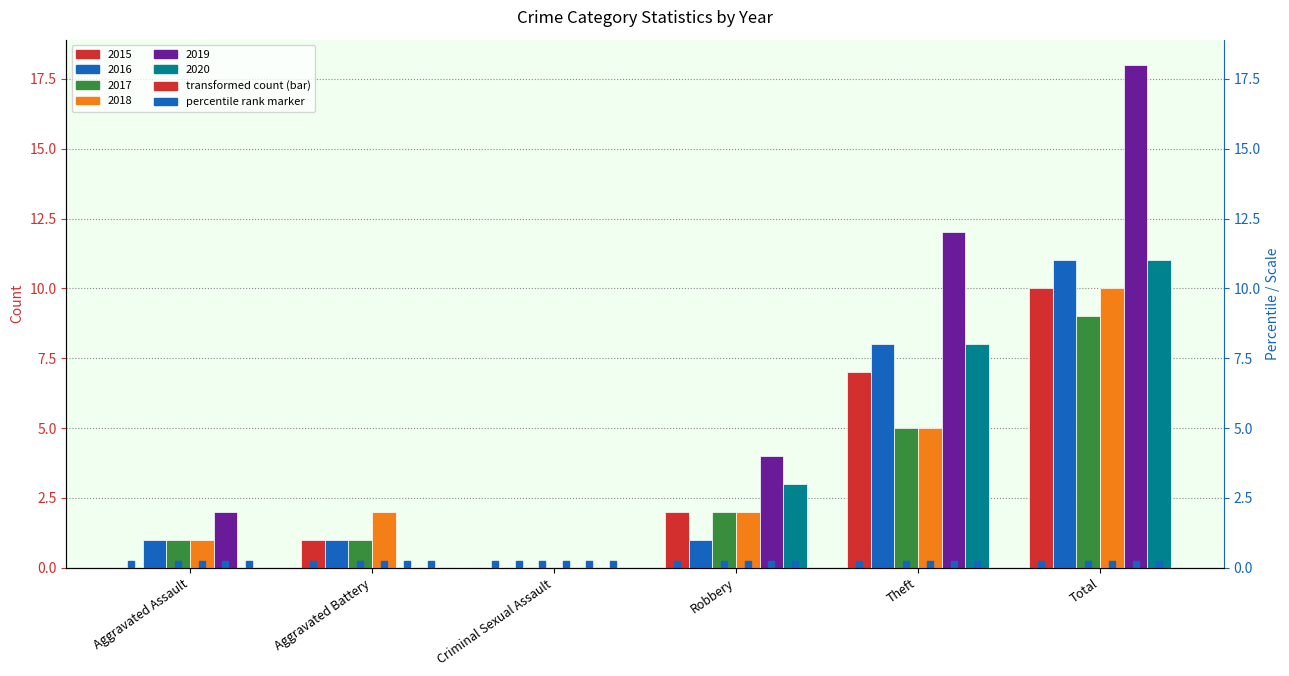

Which label corresponds to the largest value in the chart?

Total